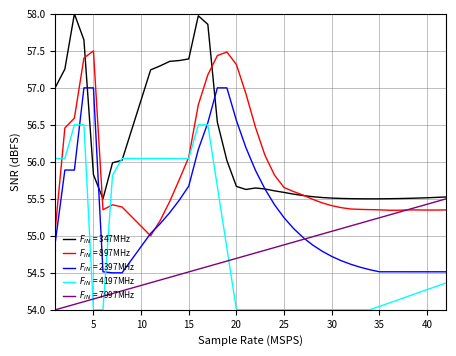

Does the chart have visible grid lines?

Yes